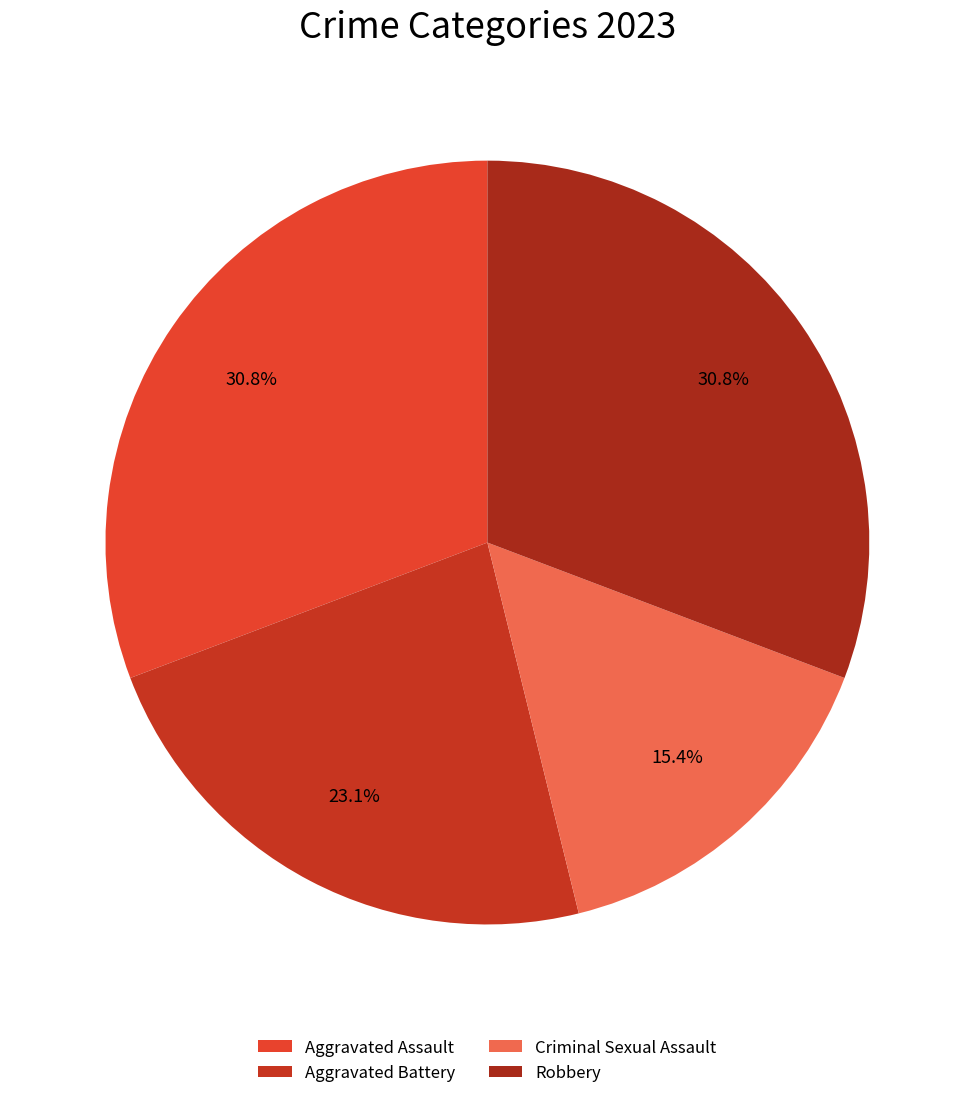

Does any single category account for the majority?

No